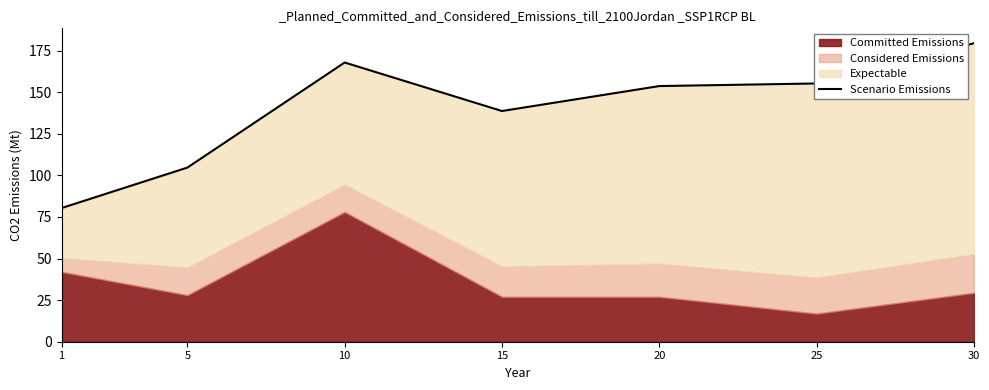

What is the ratio of the value at 1 to the value at 20?

0.5